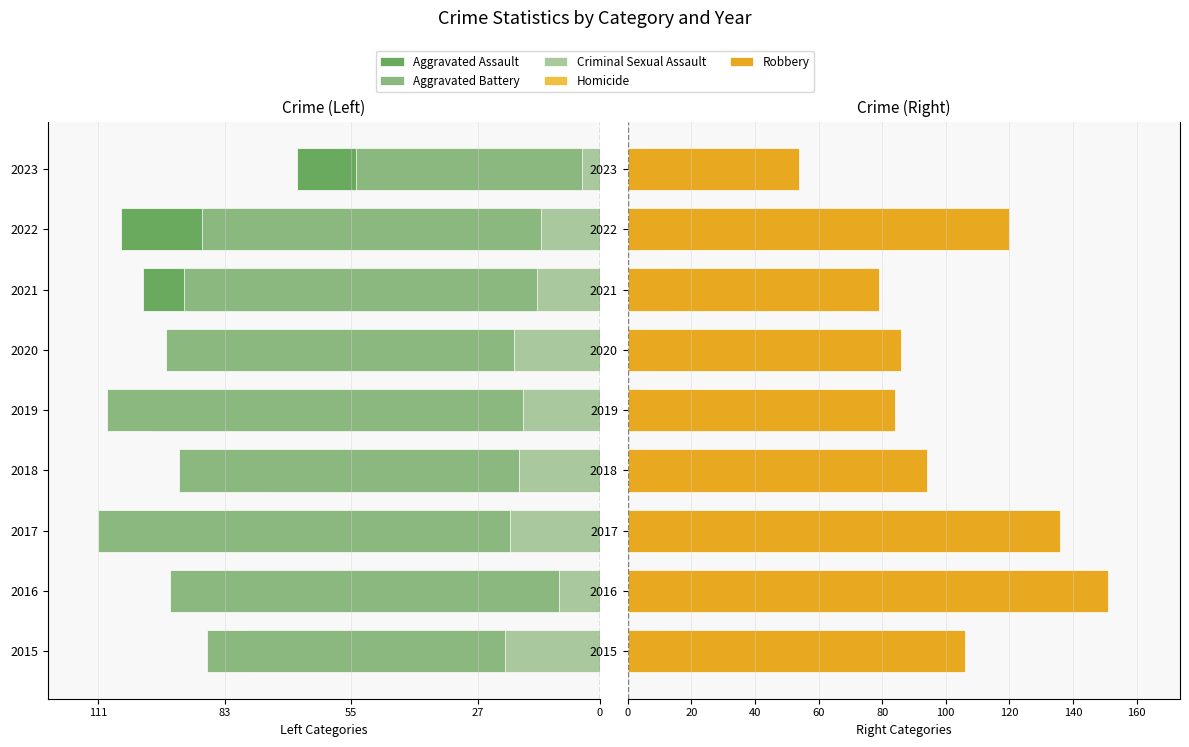

True or false: Homicide has a value of 4 at 2022.

False